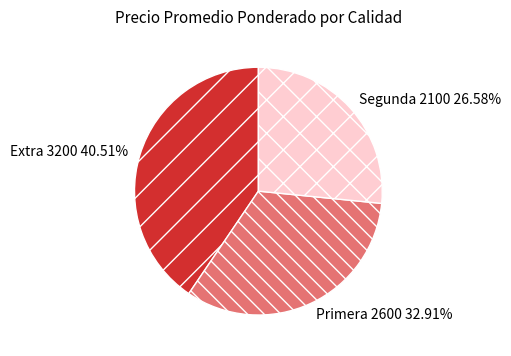

How much of the chart is everything except Segunda?

73.4%